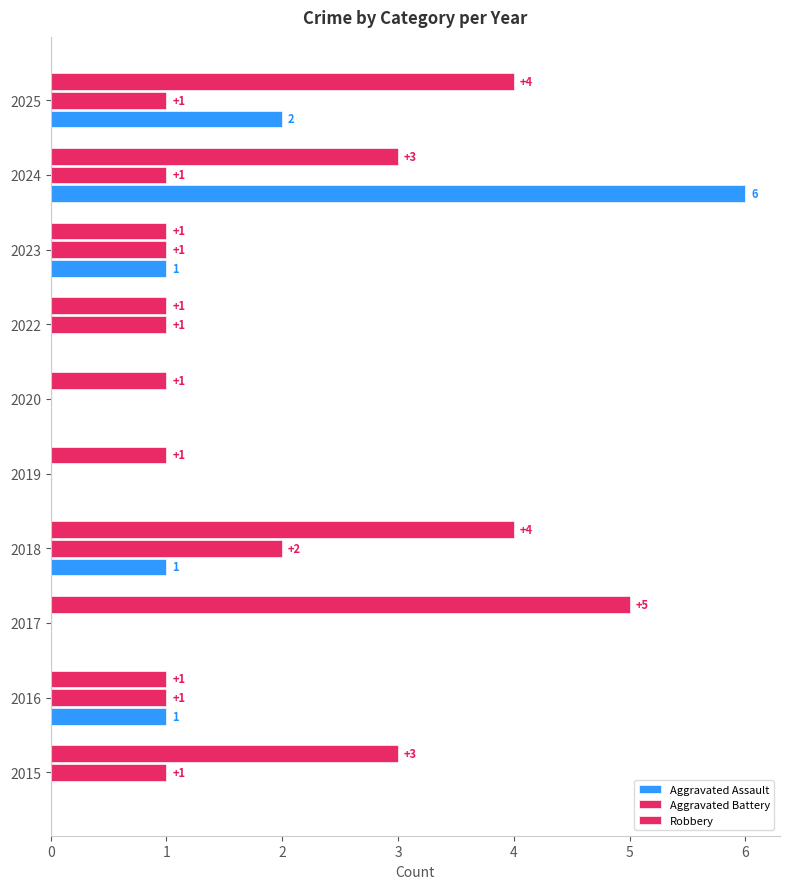

What is the average value of the Aggravated Assault series?

1